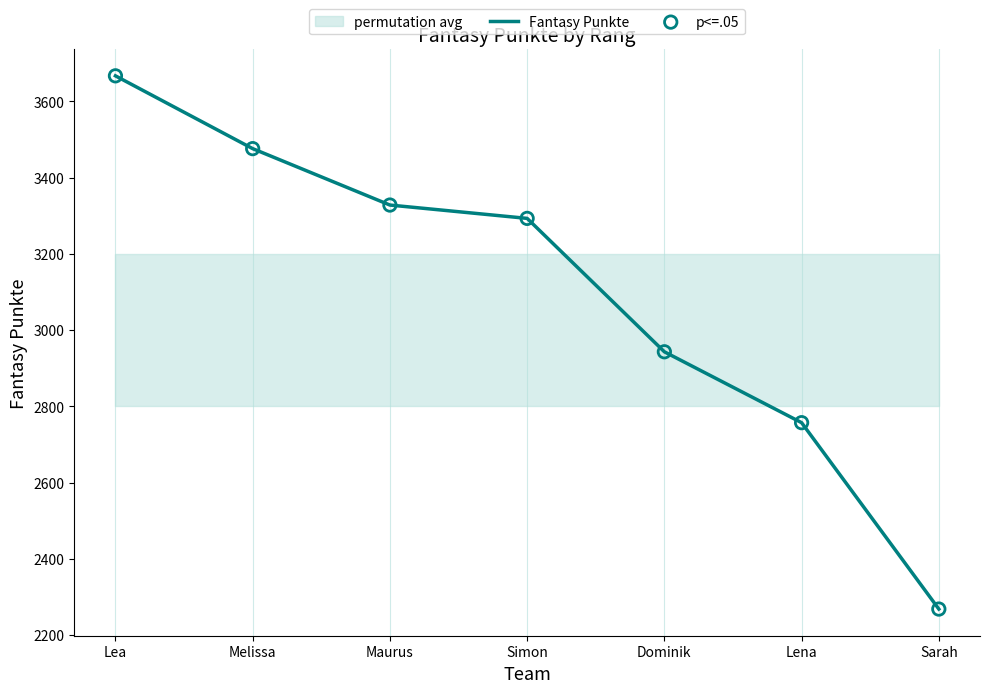

What is the total value across all series at Simon?

6586